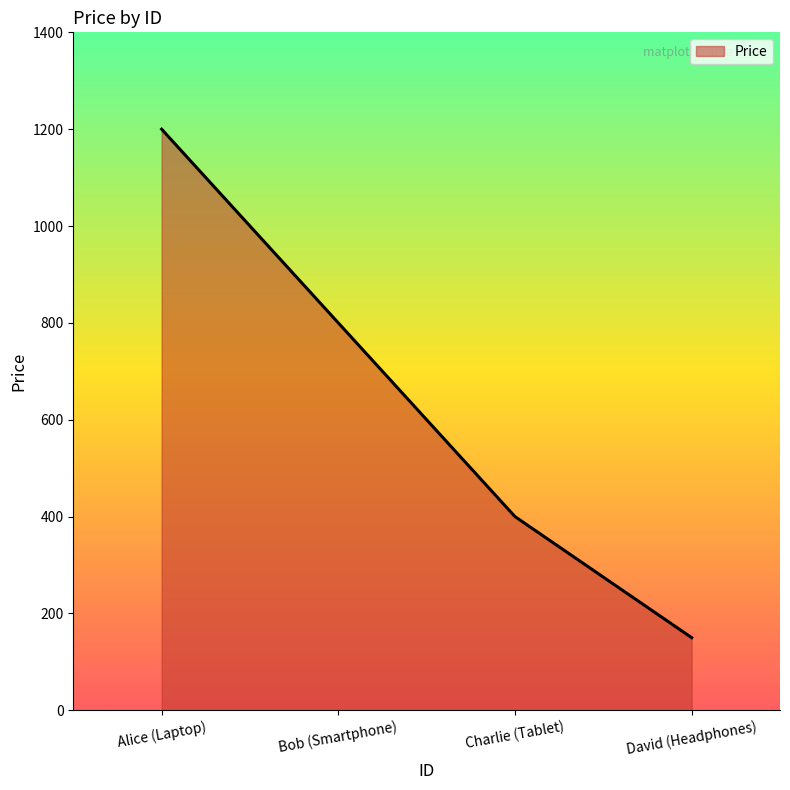

Which category has the lowest value across all series?

David (Headphones)